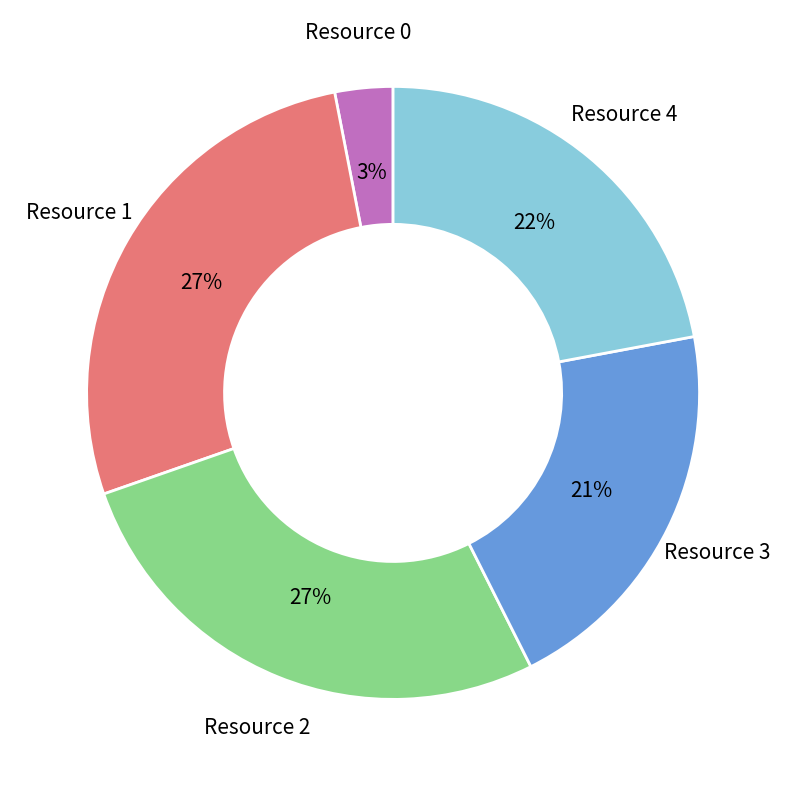

Is there a majority slice in this chart?

No